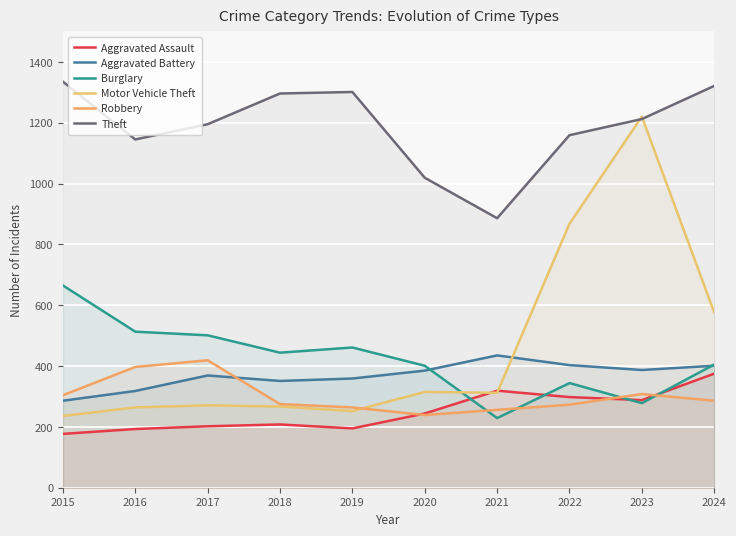

What is the sum of all Motor Vehicle Theft values?

4581